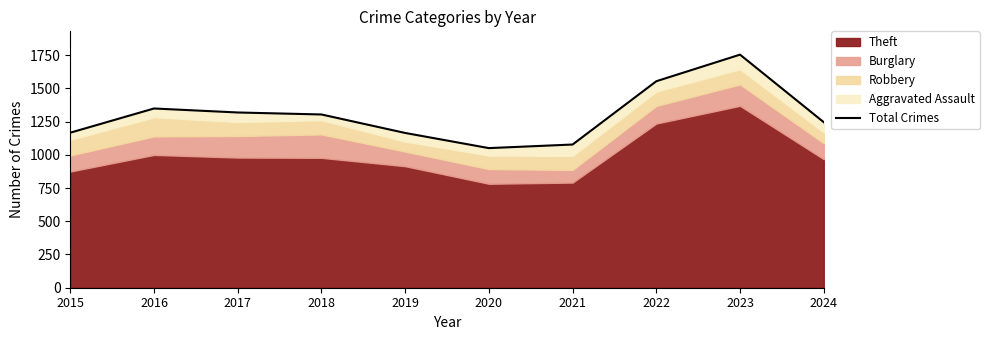

Reading left to right, list all the values displayed in this chart.

2015=1166	2016=1348	2017=1318	2018=1303	2019=1164	2020=1050	2021=1077	2022=1553	2023=1753	2024=1245